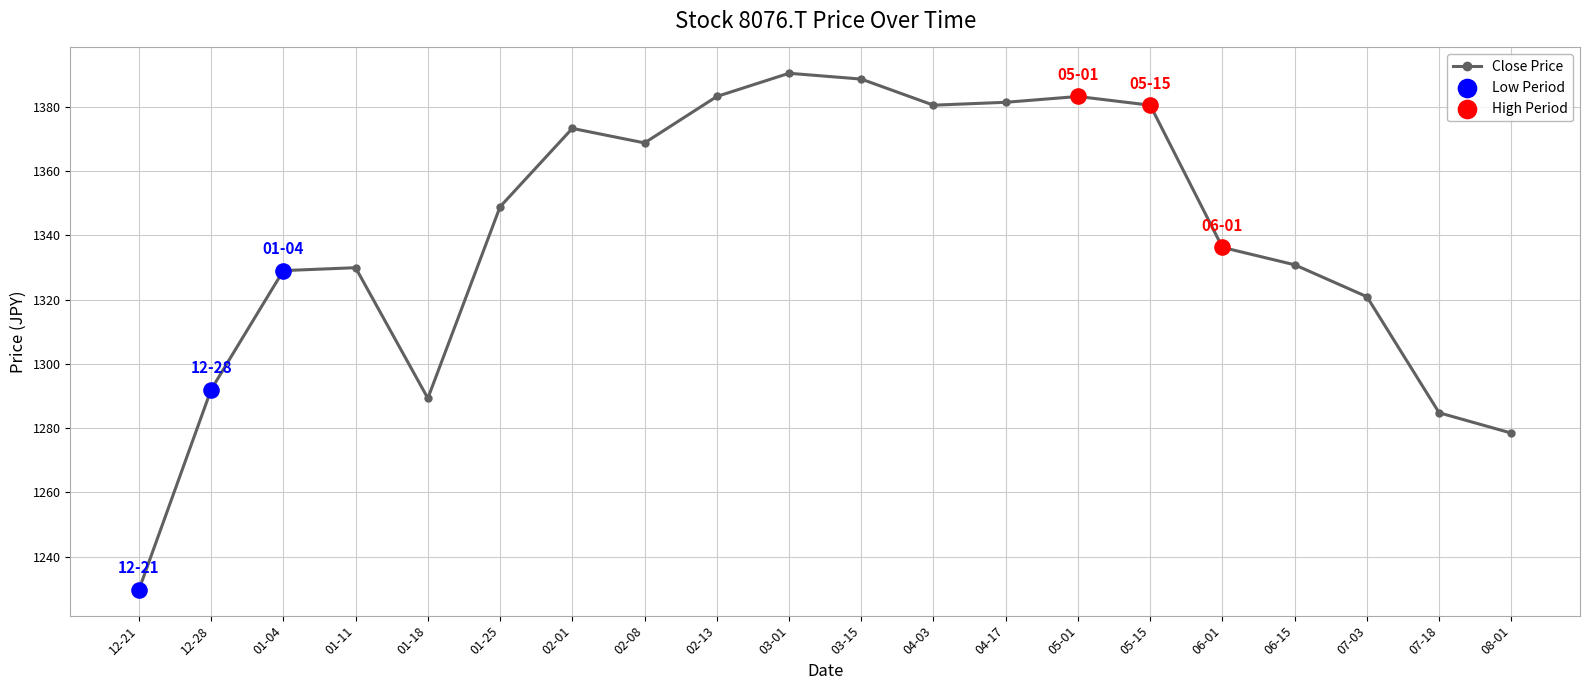

What is the ratio of the value at 01-18 to the value at 05-01?

0.9